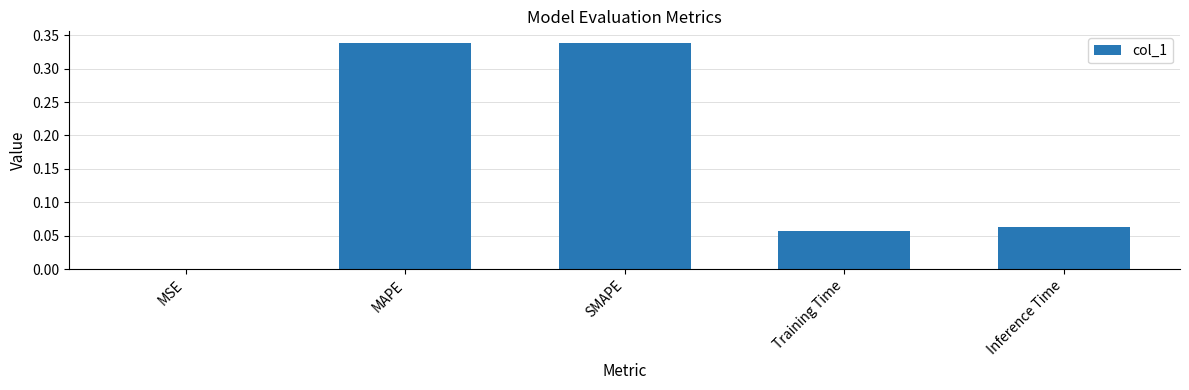

Is it true that the value at MAPE is 0.2?

False